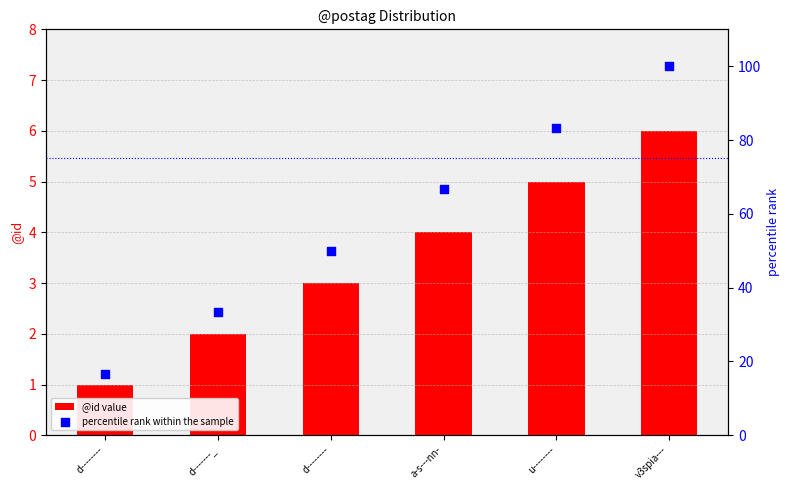

What is the total value across all series at d--------?

17.7